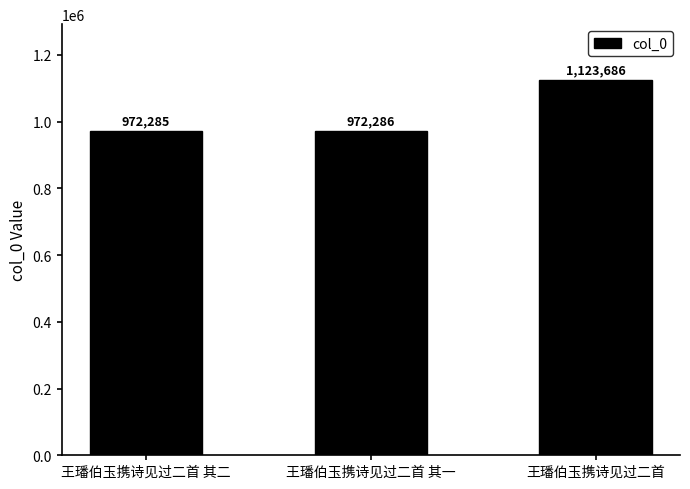

Approximately how many times larger is the value at 王璠伯玉携诗见过二首 compared to 王璠伯玉携诗见过二首 其二?

1.2